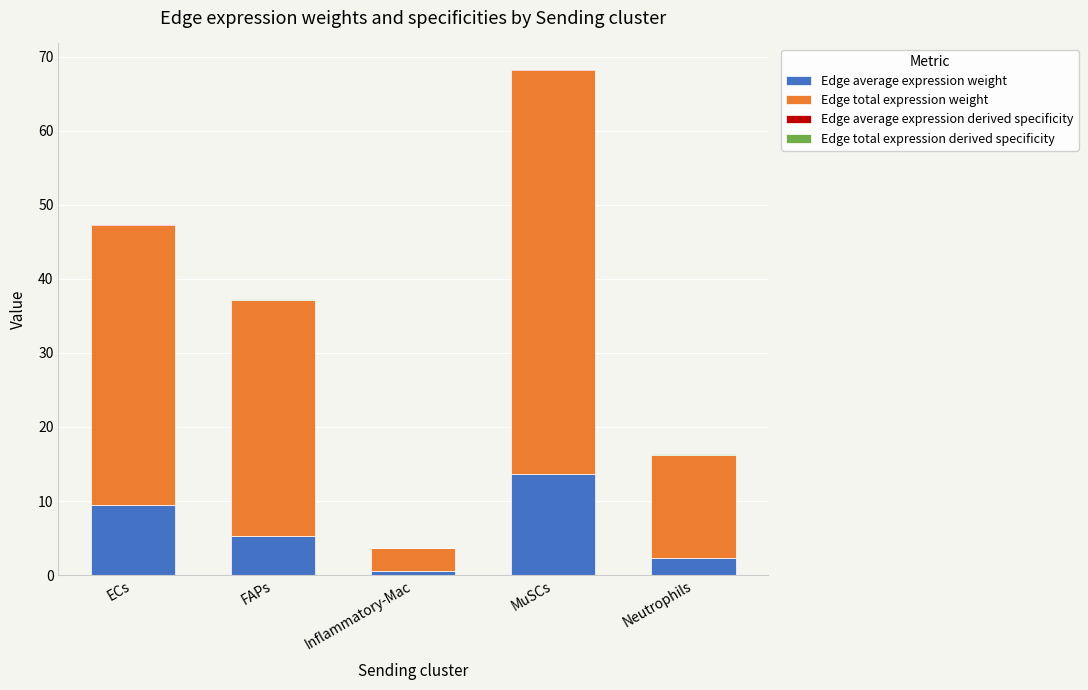

At which category is the sum across all series the highest?

MuSCs